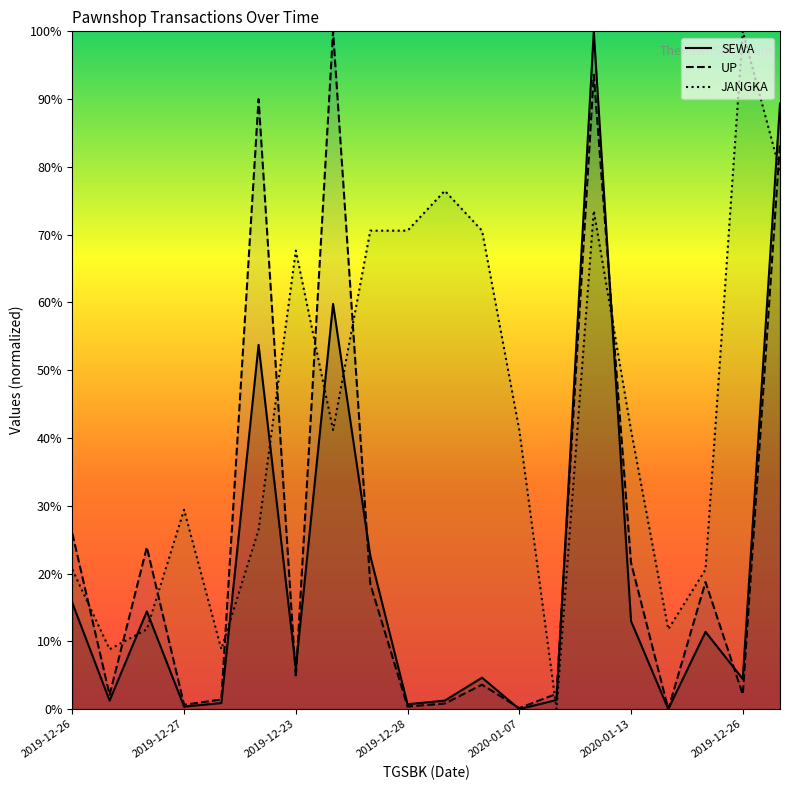

Where is JANGKA nearest to the value 50?

7